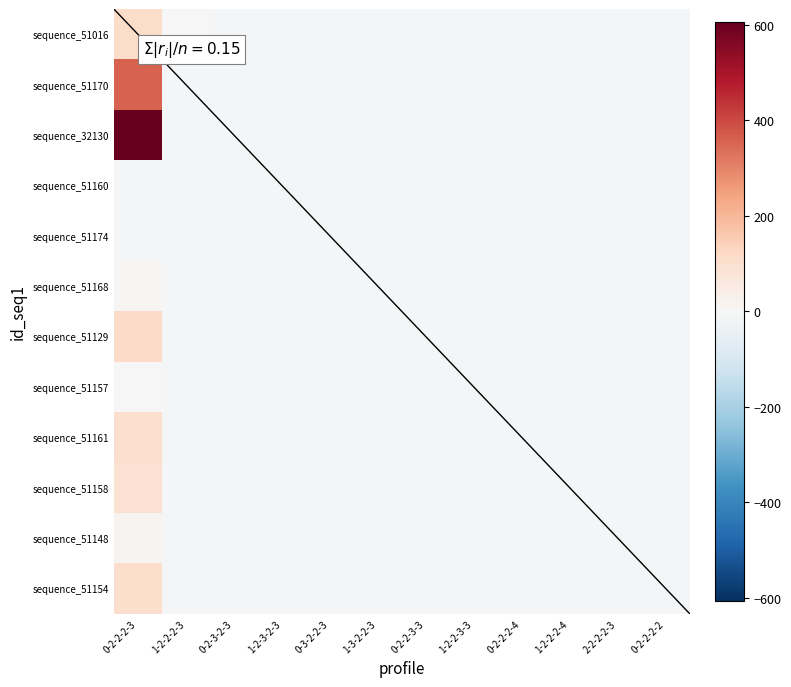

Which series has the largest total across all categories?

sequence_32130